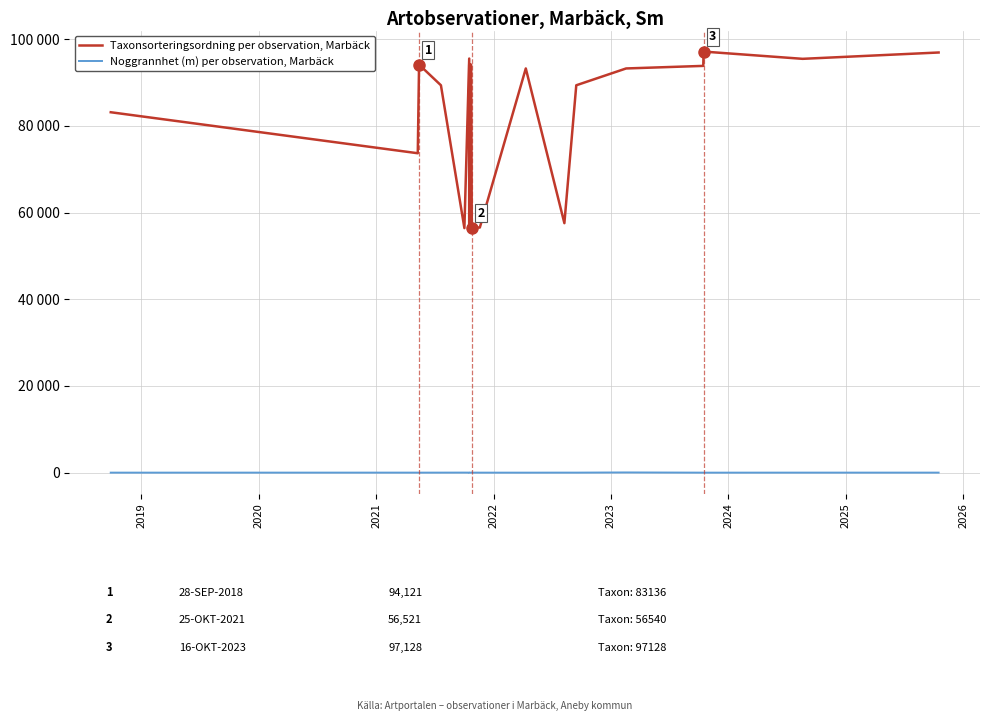

True or false: Taxonsorteringsordning per observation, Marbäck and Noggrannhet (m) per observation, Marbäck intersect in this chart.

False